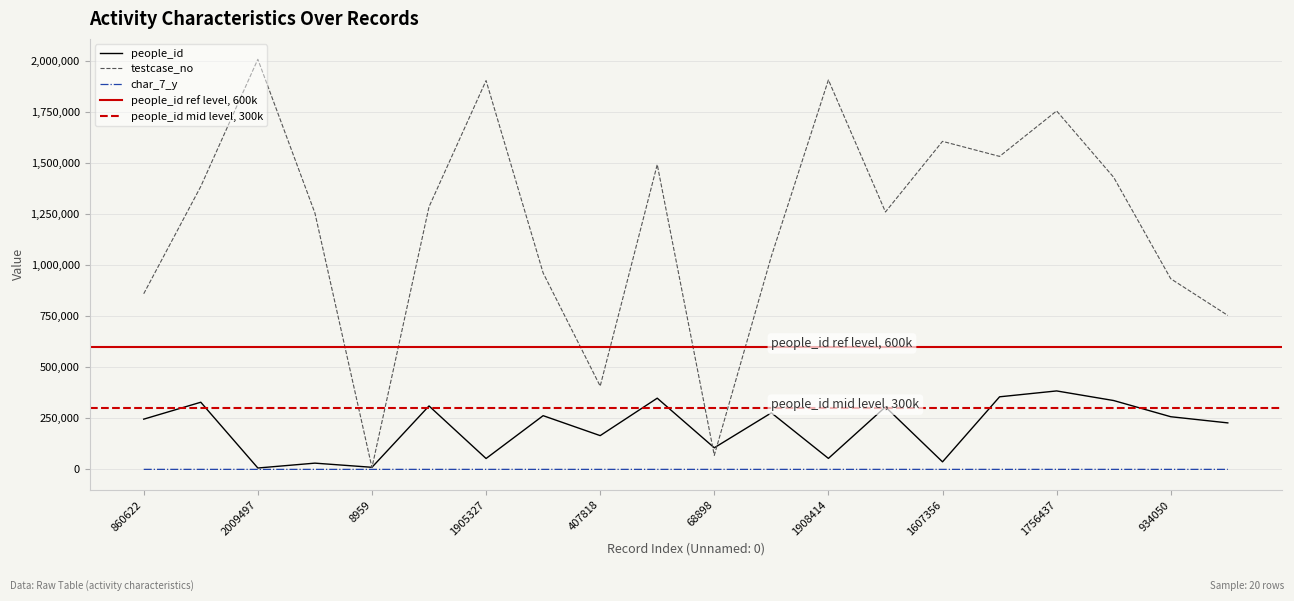

Where is char_7_y nearest to the value 14?

1905327